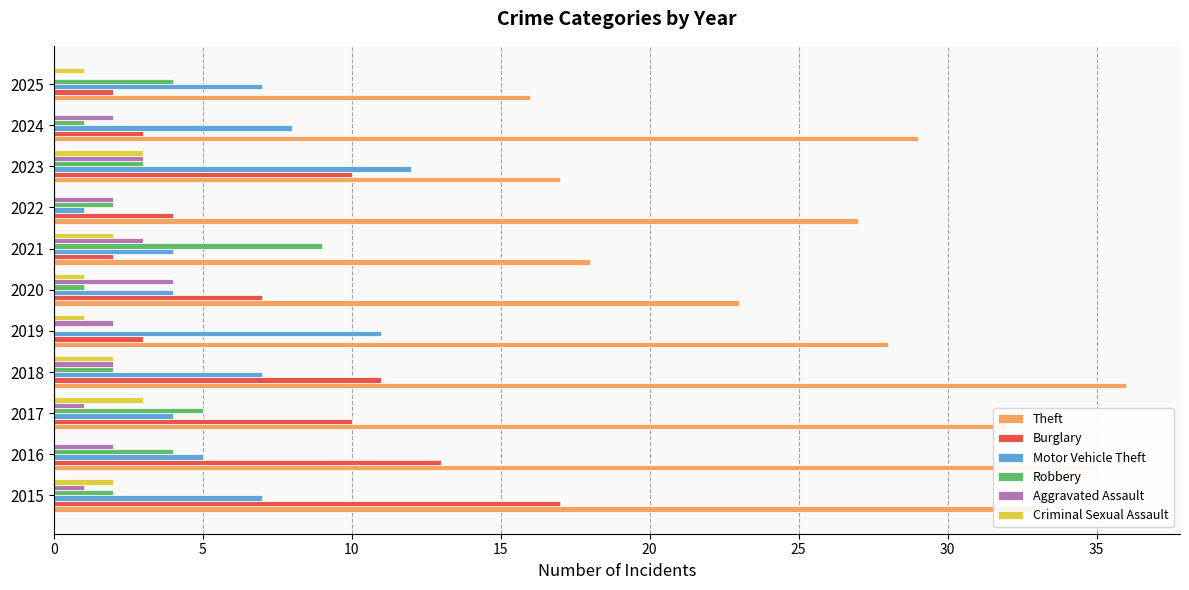

Count the number of categories in the chart.

11